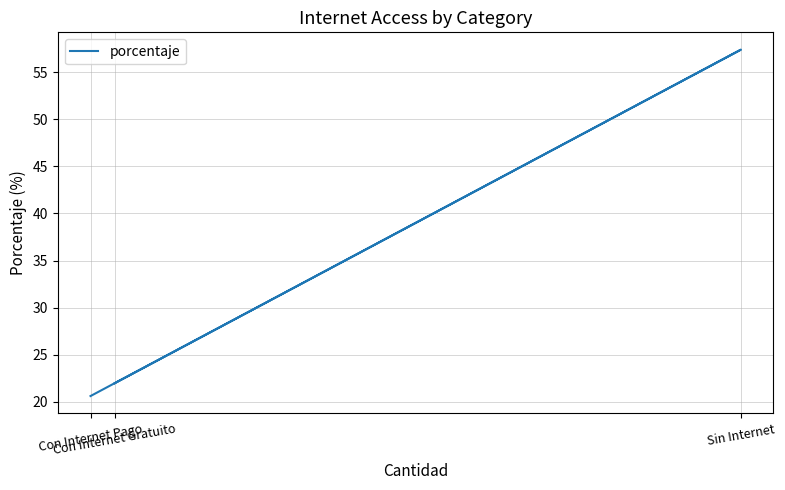

What is the average value?

33.3